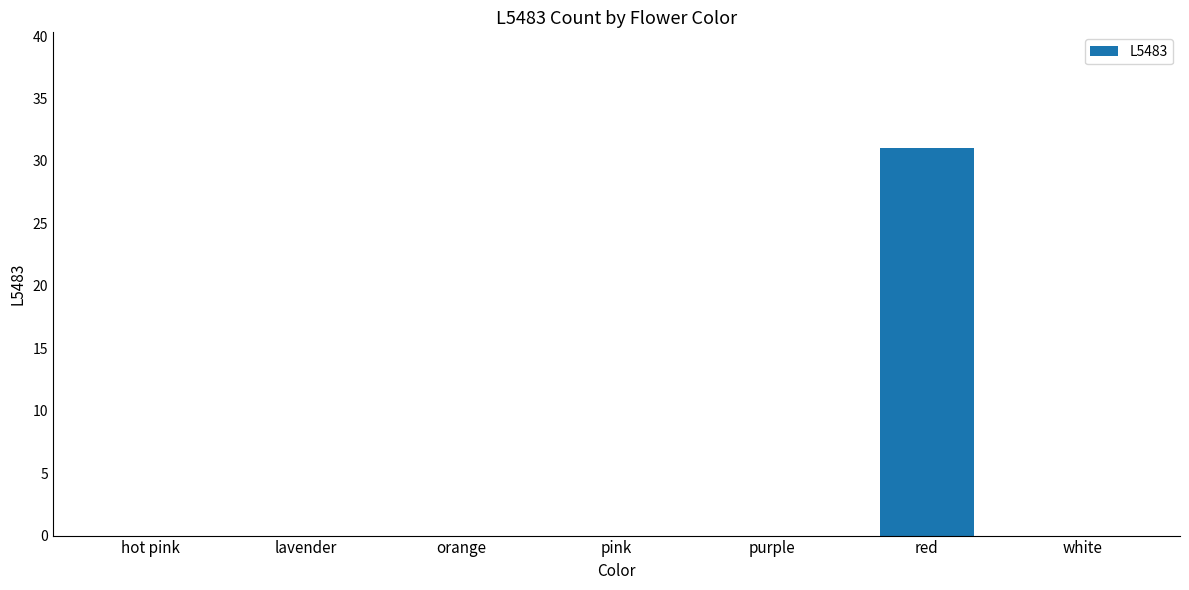

Between white and red, which is larger?

red